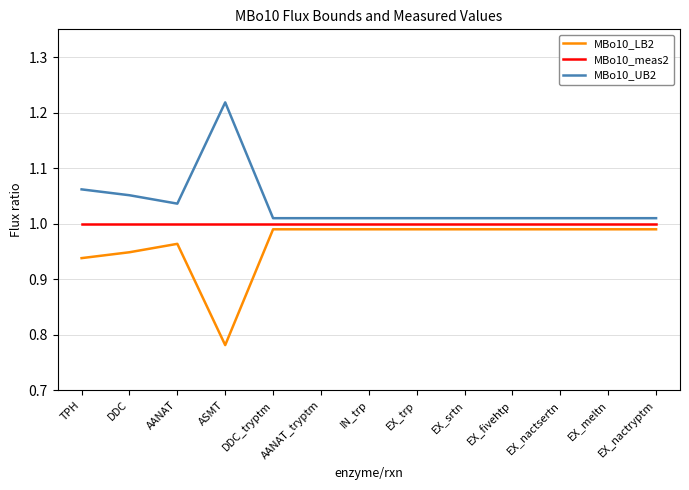

Which category has the highest value across all series?

ASMT